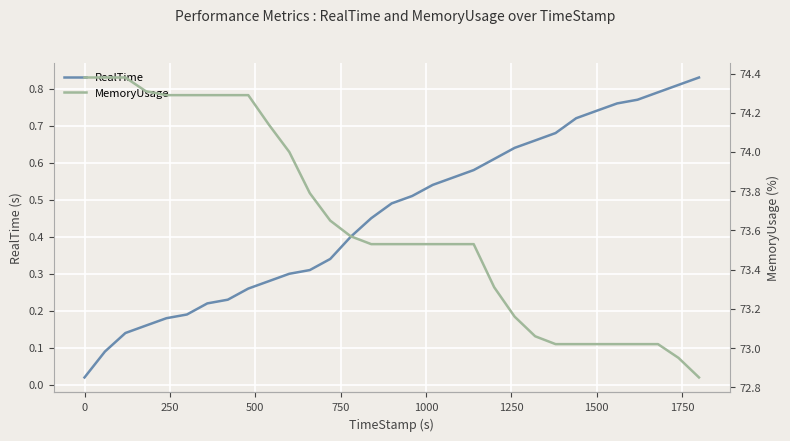

What is the difference between the maximum and minimum values in the MemoryUsage series?

1.5